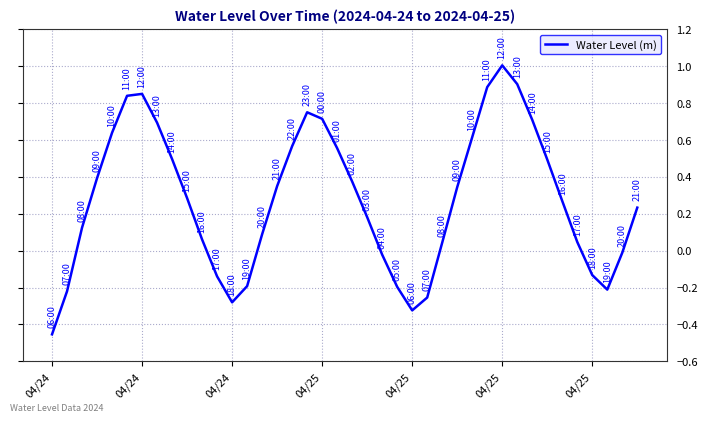

What is the difference between the maximum and minimum values?

1.5